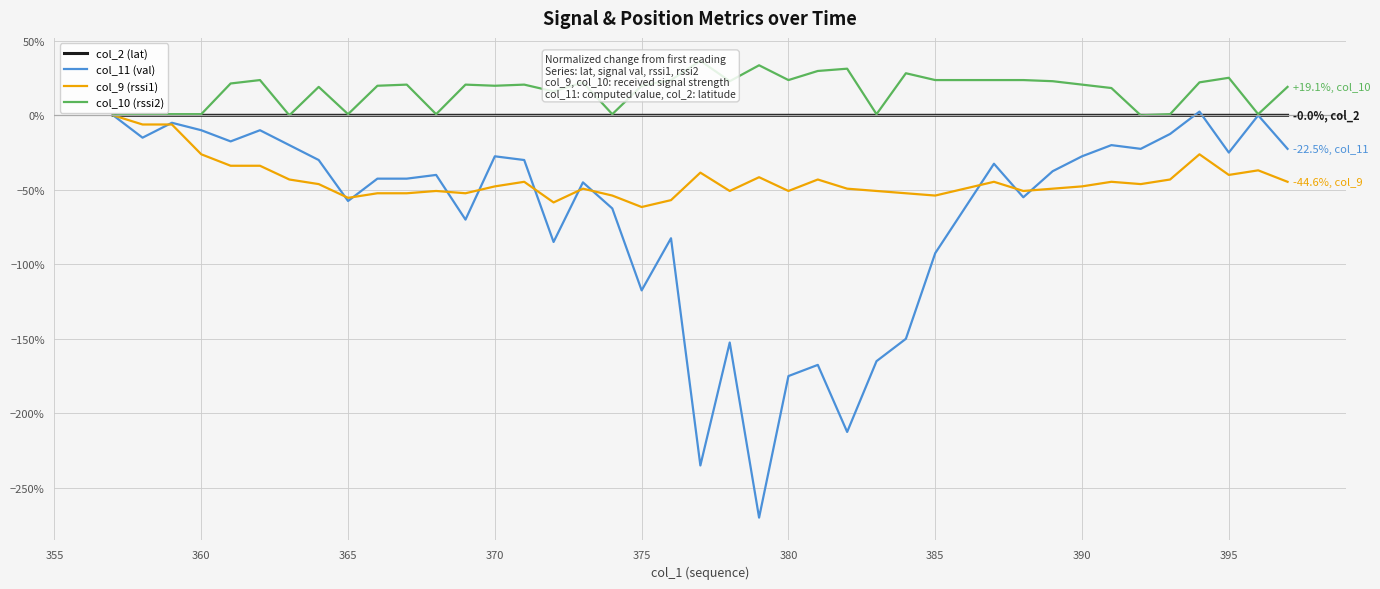

True or false: col_11 (val) has a value of -25.0 at 395.

True